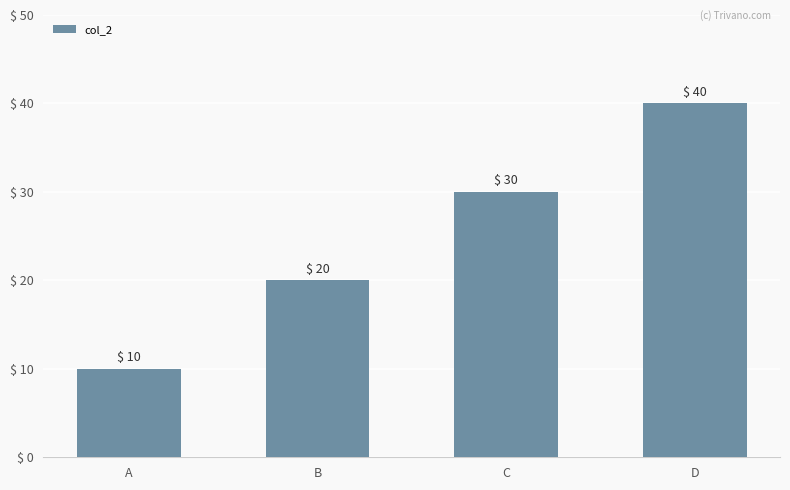

Between A and B, which is larger?

B